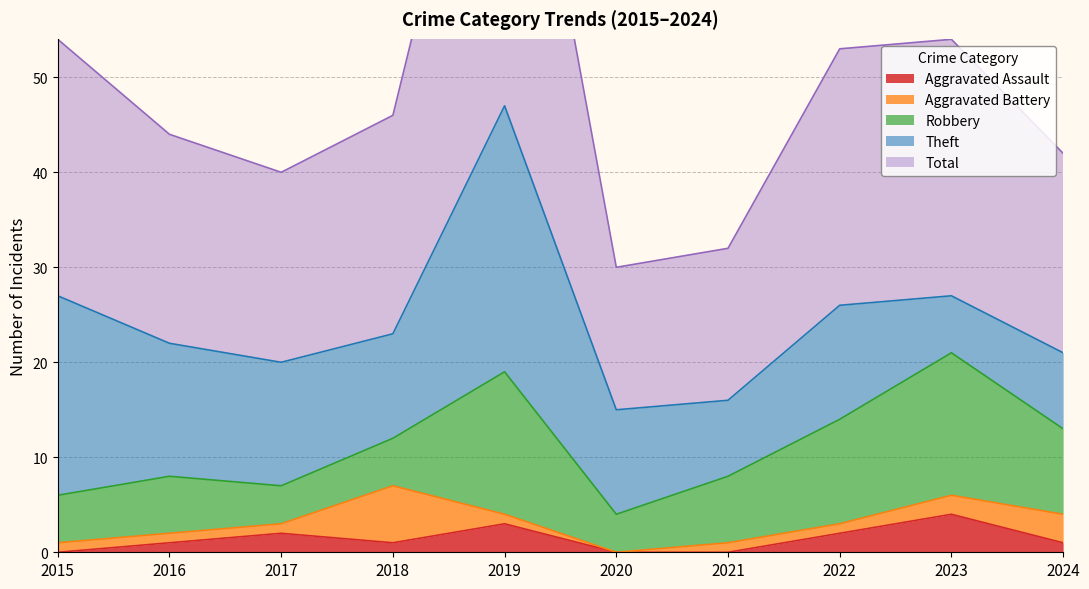

At which category does Total reach its first local valley?

2017